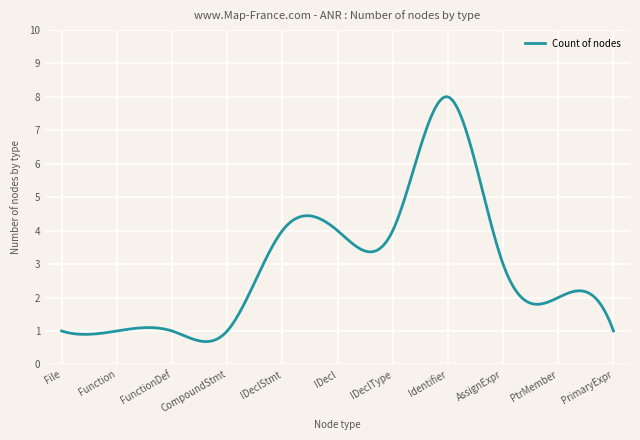

What is the minimum value shown in the chart?

0.7